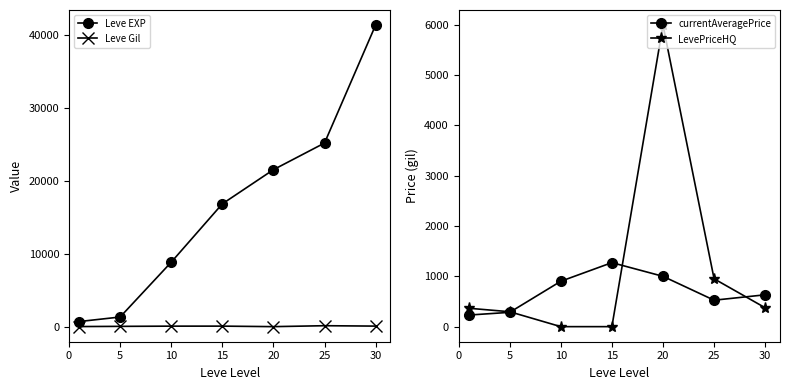

Is the value of Leve Gil at 30 greater than the value of Leve EXP at 25?

No